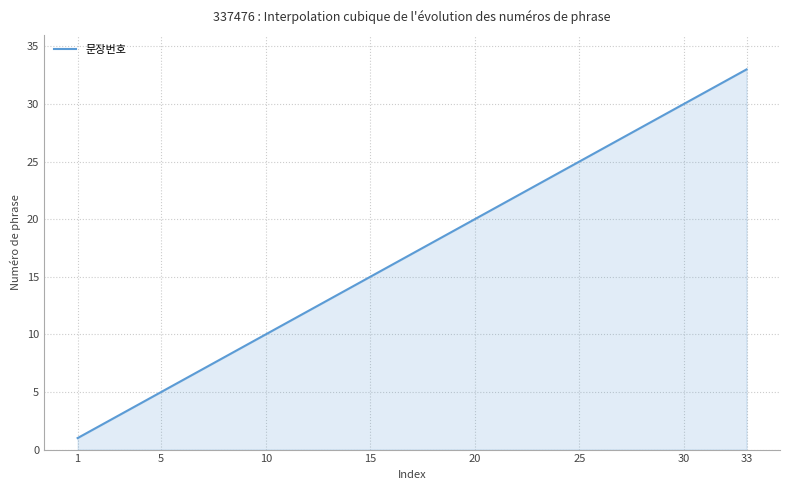

What is the difference between the maximum and minimum values?

32.0